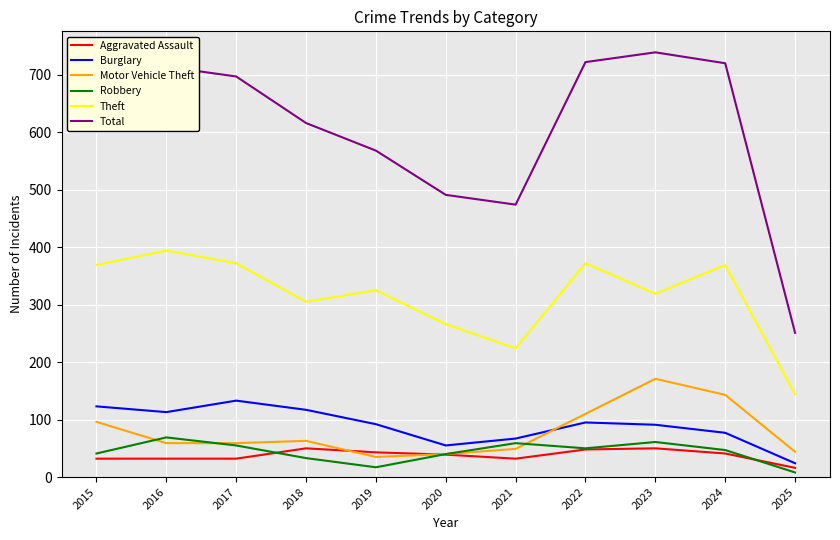

The Burglary series shows 92 at 2019. True or false?

True